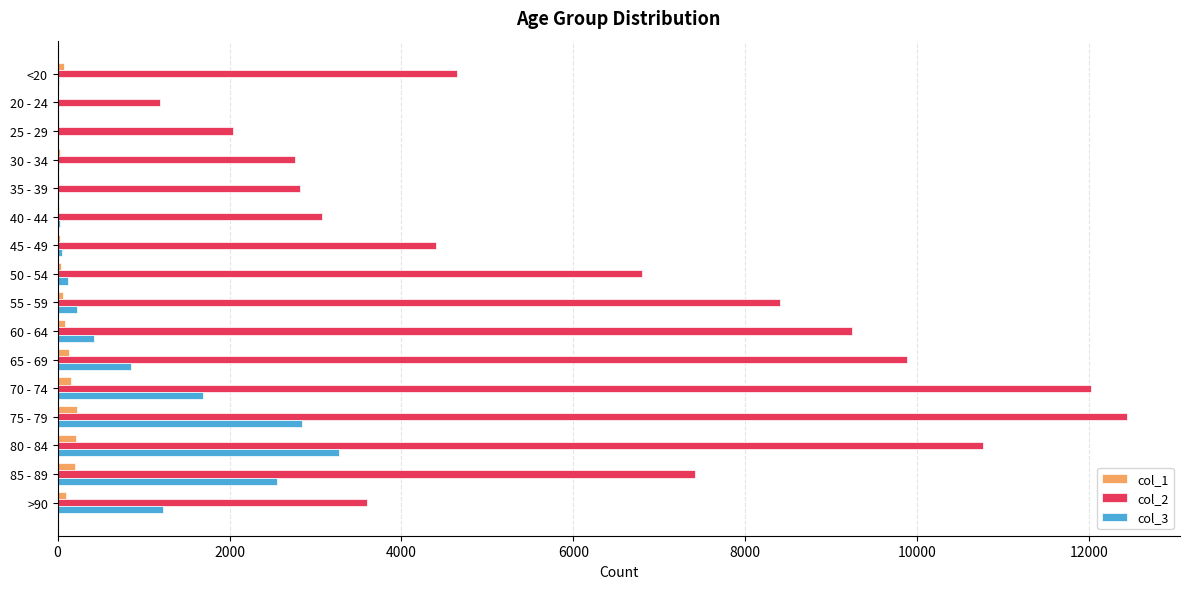

How many categories are shown in the chart?

16